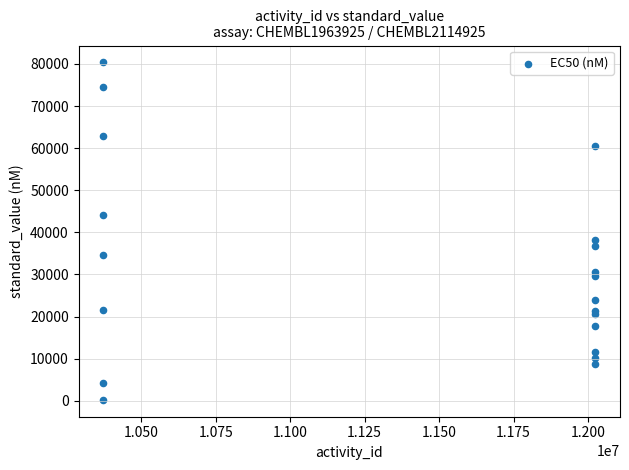

What Y value in the scatter plot is closest to 40285?

38130